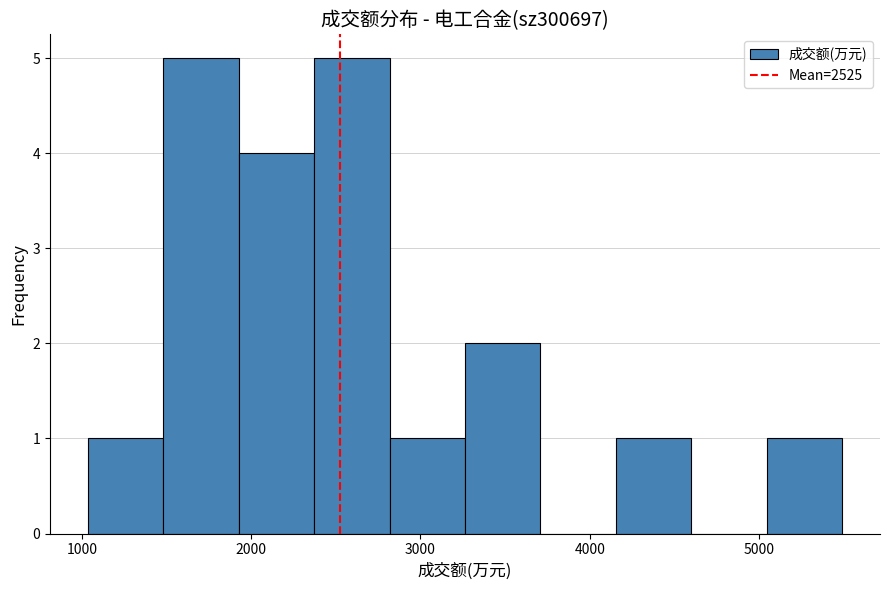

Reading left to right, transcribe this chart: for each bar, give the range it covers on the x-axis and its height. Neither the bar edges nor the heights are printed on the chart, so give them approximately, as read against the axes.

1000 to 1500: 1
1500 to 1900: 5
1900 to 2400: 4
2400 to 2800: 5
2800 to 3300: 1
3300 to 3700: 2
3700 to 4200: 0
4200 to 4600: 1
4600 to 5000: 0
5000 to 5500: 1